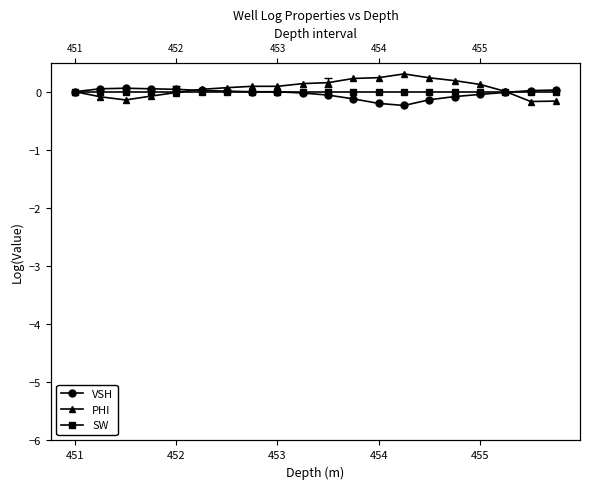

Is it true that SW equals 0.0 at 452?

True